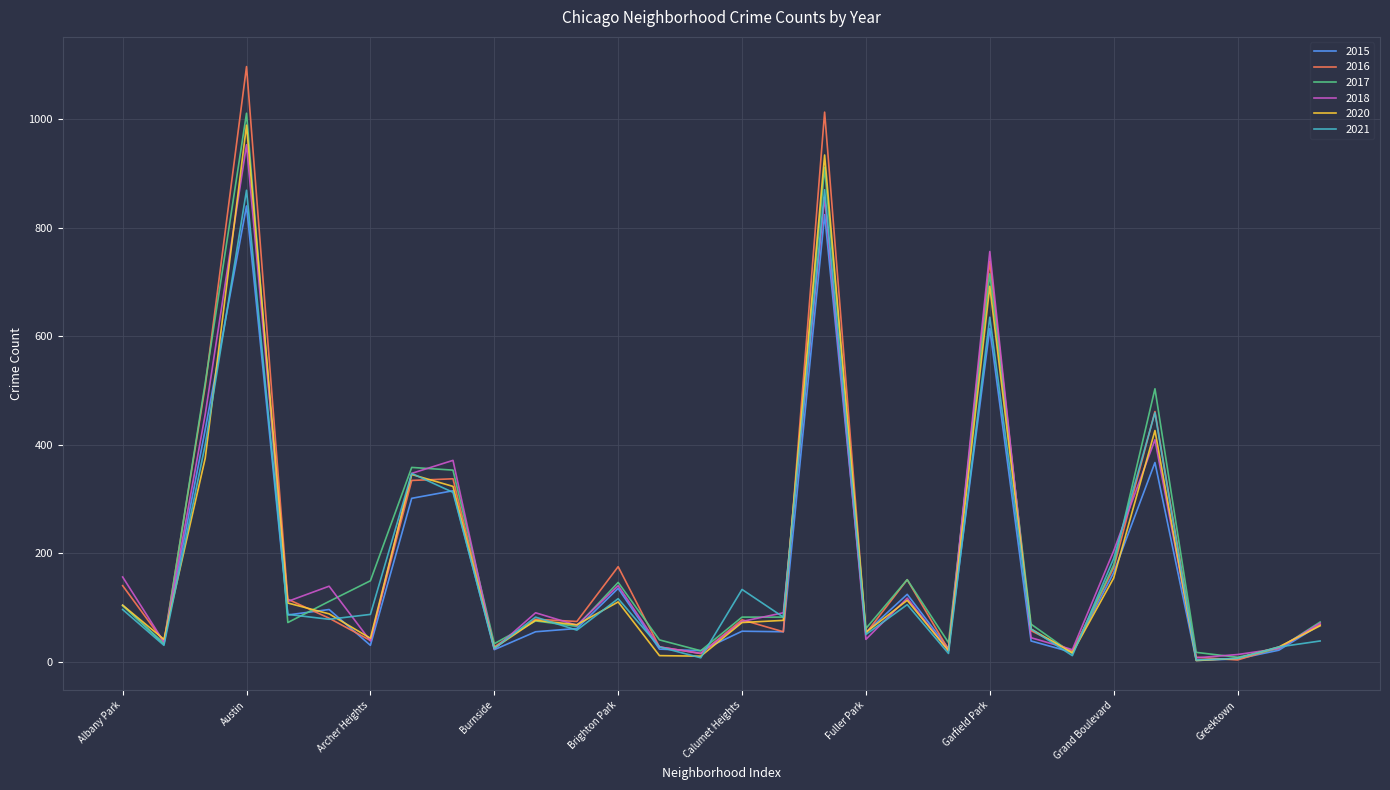

Which series has the largest range (max minus min)?

2016